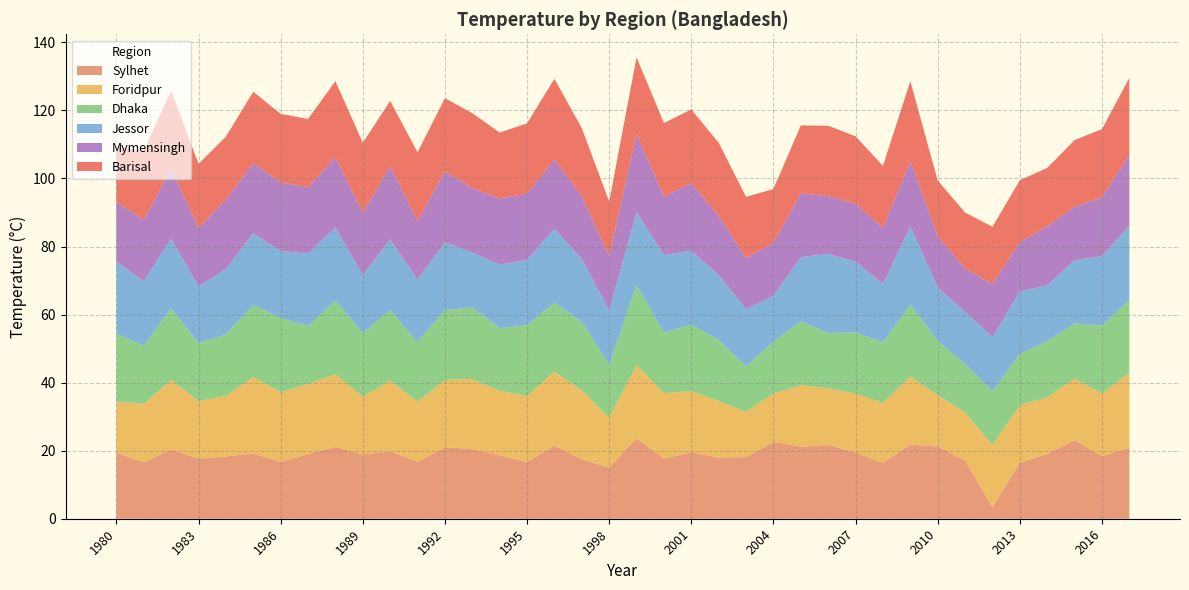

Reading left to right, extract all data points from this chart.

Sylhet: 19.4	16.6	20.3	17.7	18.3	19.2	16.7	19.0	21.1	18.9	19.8	16.8	21.0	20.5	18.6	16.7	21.5	17.5	15.0	23.7	17.7	19.5	18.0	18.1	22.6	21.2	21.7	19.5	16.4	21.8	21.2	17.1	3.4	16.5	19.0	23.1	18.4	20.9
Foridpur: 15.0	17.2	20.5	16.9	17.8	22.5	20.5	20.6	21.4	17.0	20.8	17.6	19.8	20.6	19.0	19.4	21.7	20.2	14.7	21.5	19.2	18.0	16.6	13.3	14.3	18.0	16.7	17.2	17.7	20.0	15.1	14.1	18.3	16.9	16.7	18.1	18.4	22.0
Dhaka: 20.0	17.0	21.0	17.0	18.1	21.1	21.8	17.0	21.6	18.7	20.7	17.5	20.5	21.0	18.4	20.8	20.3	20.1	15.5	23.5	17.8	19.5	18.0	13.4	15.1	18.8	16.2	18.1	17.7	21.1	16.1	14.2	15.7	15.0	16.5	16.2	20.0	21.4
Jessor: 21.2	19.0	20.5	16.7	19.2	21.1	19.7	21.3	21.5	17.0	20.8	18.4	20.0	16.1	18.7	19.2	21.7	18.6	16.0	21.4	22.8	21.8	19.0	16.8	13.6	18.9	23.2	20.8	17.2	23.0	15.6	15.4	16.0	18.4	16.4	18.6	20.4	21.8
Mymensingh: 17.5	18.0	20.5	17.2	20.4	20.6	20.1	19.6	20.6	18.3	21.5	17.2	20.8	19.0	19.4	19.5	20.4	18.4	16.0	23.0	17.2	19.8	17.4	15.0	15.5	18.7	17.0	17.0	16.5	19.2	15.0	12.7	15.6	14.5	17.3	15.7	17.3	21.0
Barisal: 16.2	20.3	23.0	18.8	18.5	21.0	20.2	20.0	22.4	20.6	19.2	20.2	21.5	22.0	19.4	20.6	23.7	20.0	16.0	22.5	21.6	21.7	21.5	18.0	15.8	20.0	20.7	19.8	18.2	23.5	16.4	16.5	16.8	18.2	17.2	19.6	20.0	22.5